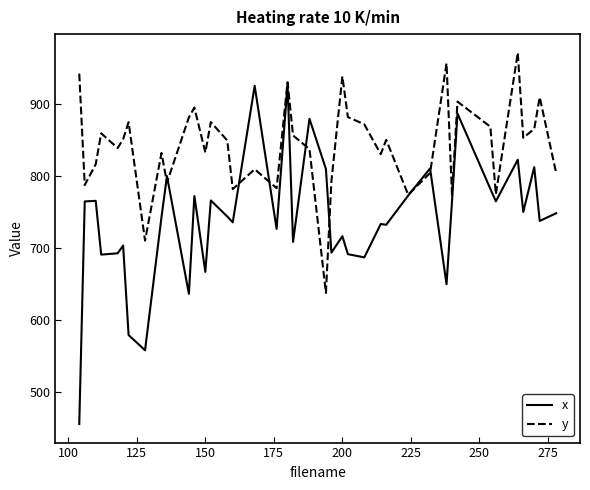

List the series in order of their peak value, lowest first.

x, y